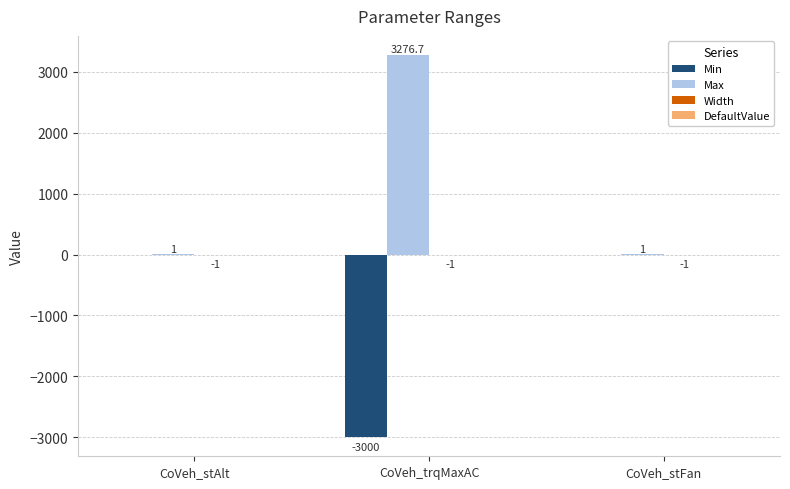

Which category has the highest value across all series?

CoVeh_trqMaxAC